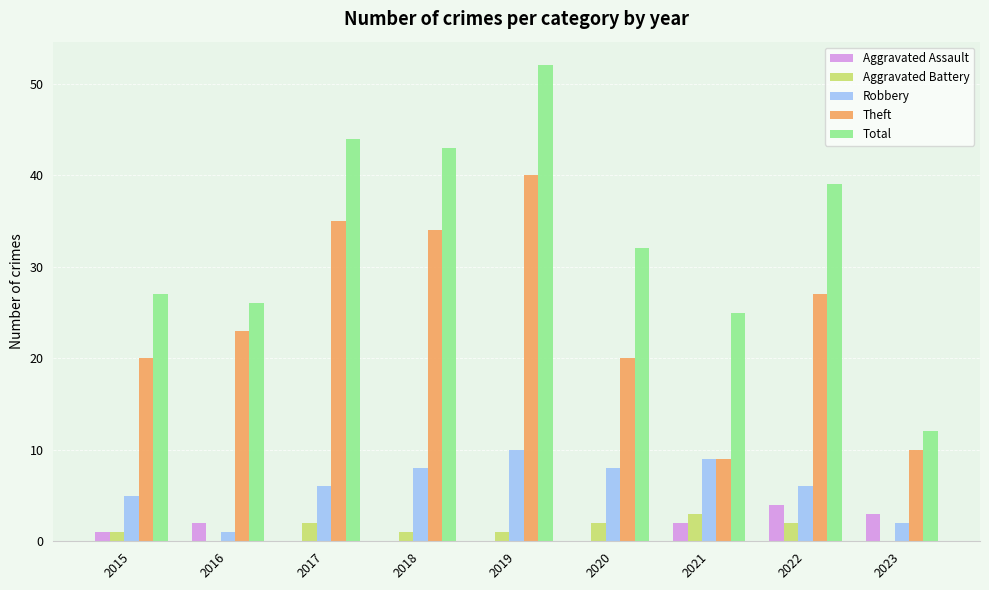

Where is Theft nearest to the value 24?

2016